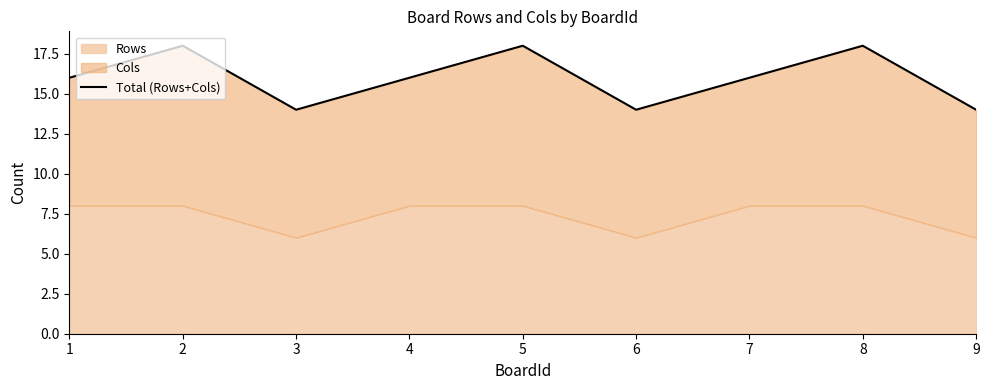

At which label does the data first exceed 16?

2